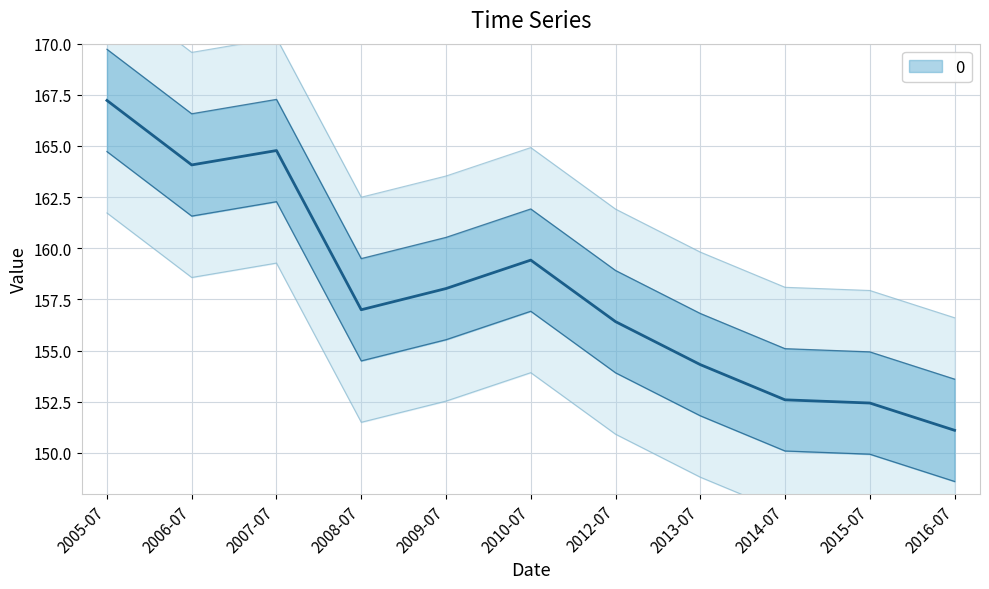

Where does the data first go above 162?

2005-07